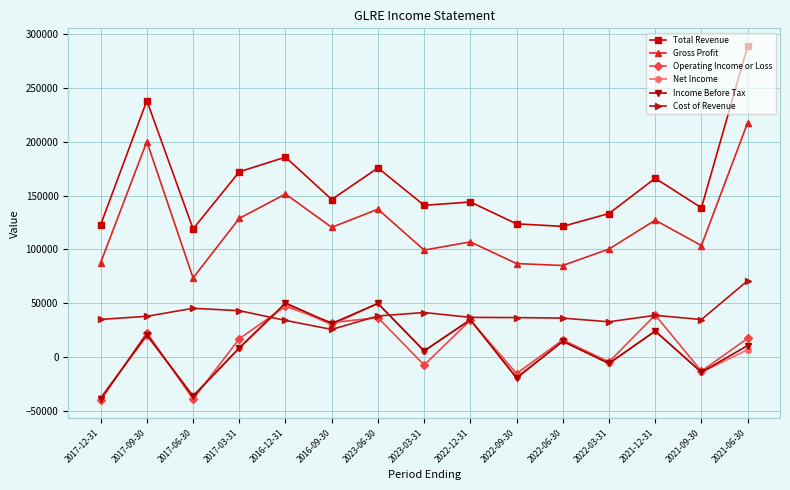

Which series has the largest total across all categories?

Total Revenue